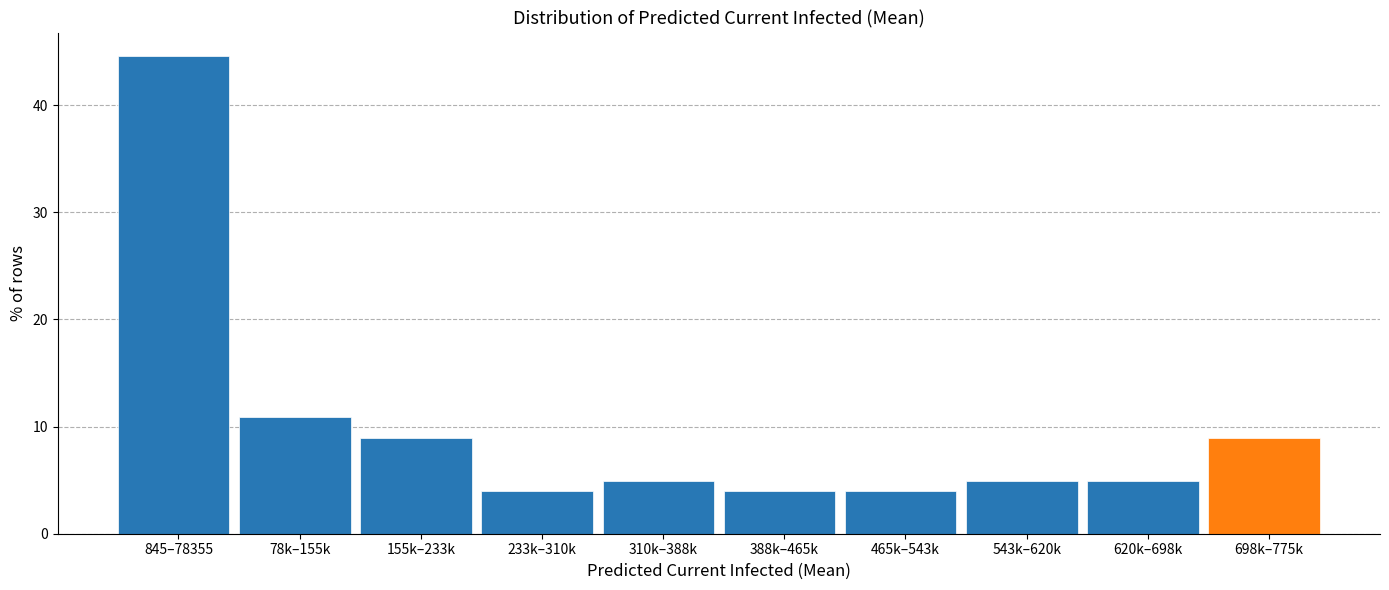

Reading left to right, transcribe all the data shown in this chart.

845–78355=44.6	78k–155k=10.9	155k–233k=8.9	233k–310k=4.0	310k–388k=5.0	388k–465k=4.0	465k–543k=4.0	543k–620k=5.0	620k–698k=5.0	698k–775k=8.9